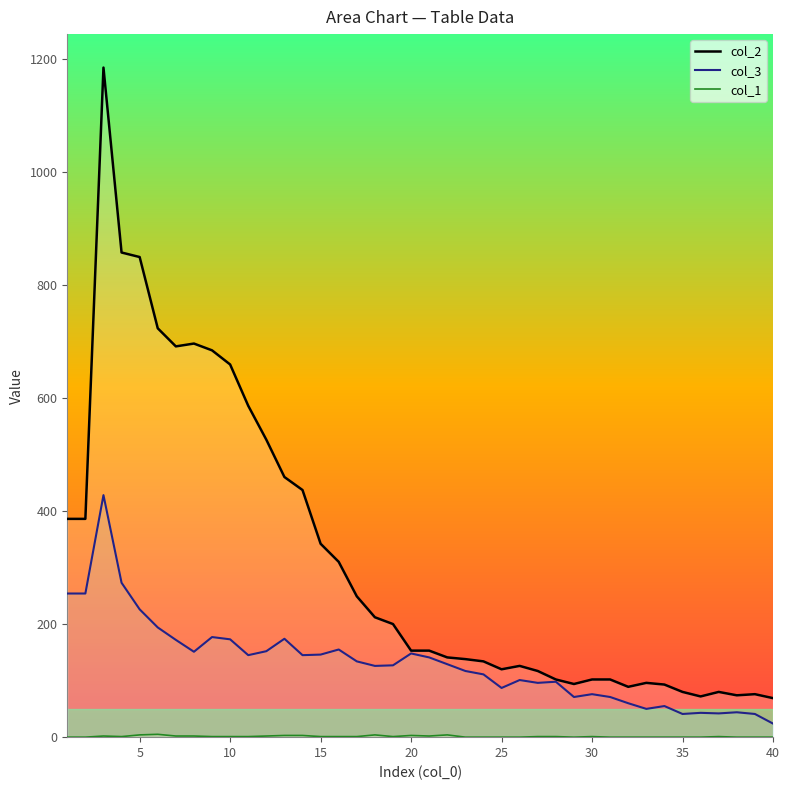

What is the greatest value displayed?

1184